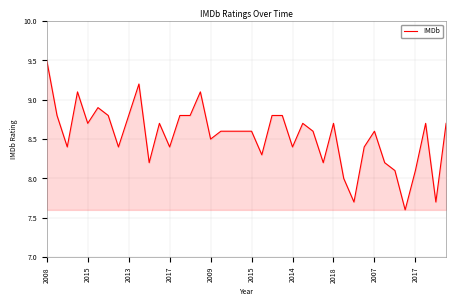

How many categories are shown in the chart?

40